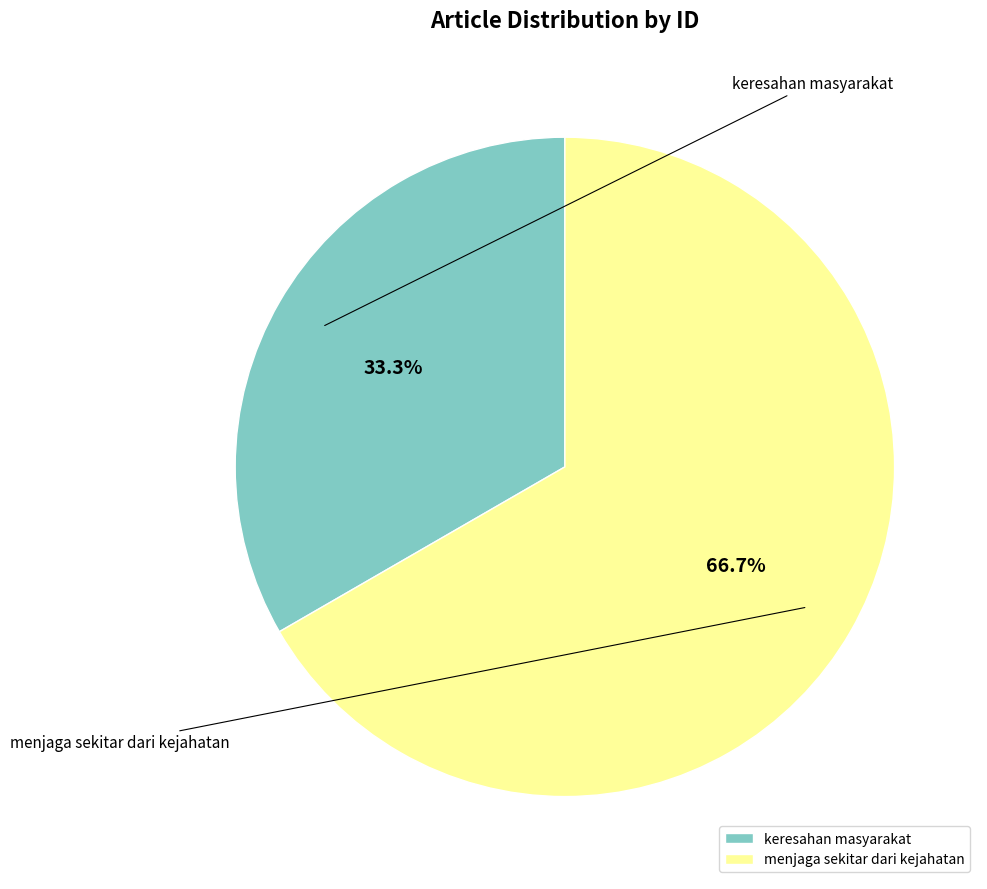

What is the total percentage of keresahan masyarakat and menjaga sekitar dari kejahatan?

100.0%